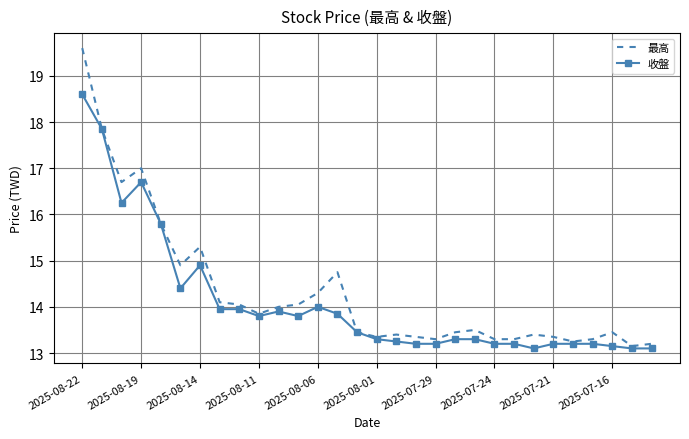

What is the greatest value displayed?

19.6